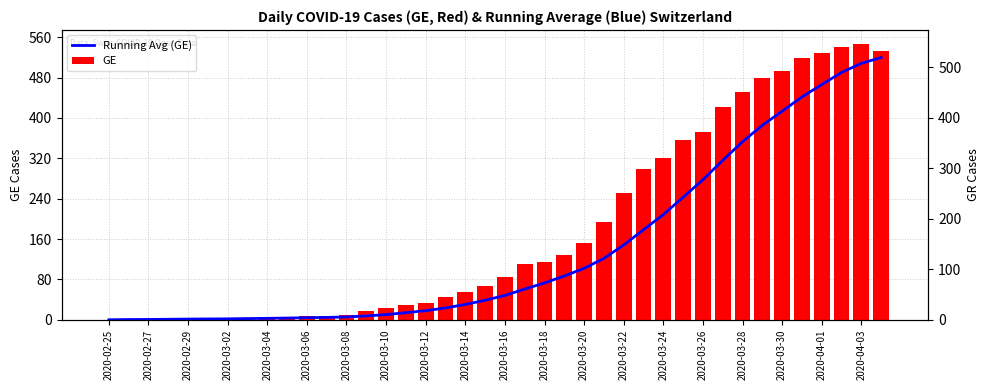

Reading left to right, list all the values displayed in this chart.

Running Avg (GE): 0.0	0.5	0.7	1.0	1.4	1.7	1.9	2.4	2.9	3.4	4.1	4.7	5.6	7.6	10.3	14.0	18.0	23.4	30.4	38.6	48.3	60.9	73.0	86.7	102.0	121.7	148.1	178.6	208.4	242.9	277.6	316.0	352.9	385.4	413.3	441.6	466.1	490.1	508.1	519.7
GE: 0.0	1.0	1.0	2.0	3.0	3.0	3.0	4.0	4.0	5.0	7.0	7.0	9.0	17.0	23.0	30.0	33.0	45.0	56.0	66.0	85.0	111.0	115.0	129.0	152.0	194.0	251.0	298.0	320.0	356.0	372.0	421.0	452.0	479.0	493.0	518.0	528.0	540.0	547.0	533.0